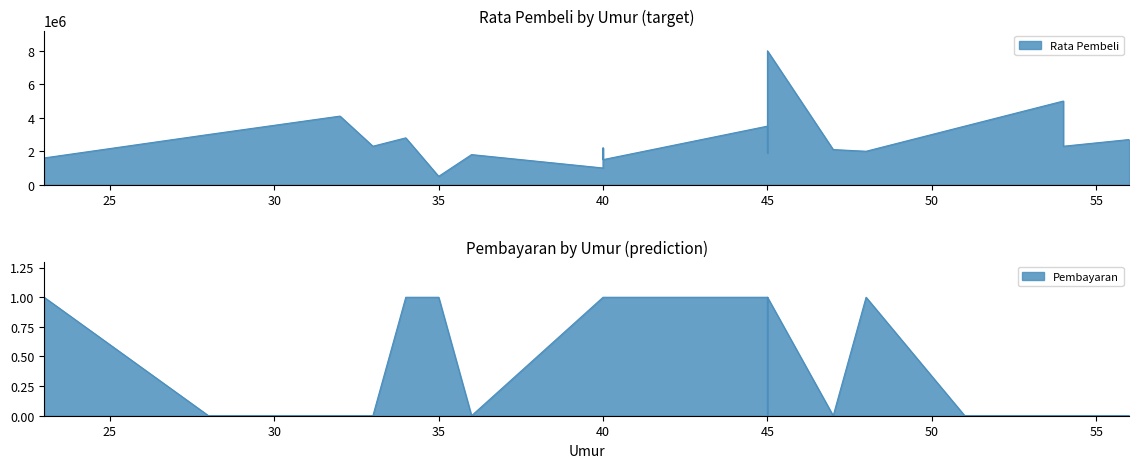

What is the minimum value for Rata Pembeli?

500000